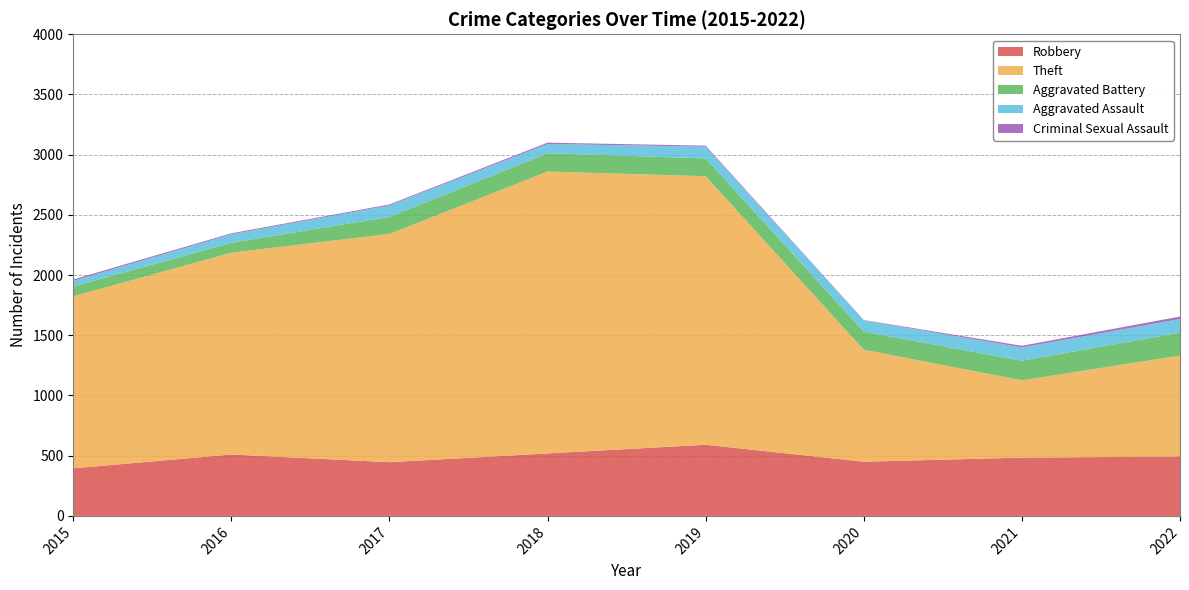

Reading left to right, extract all data points from this chart.

Robbery: 395	510	446	519	591	450	484	493
Theft: 1429	1676	1896	2341	2230	930	642	838
Aggravated Battery: 82	82	142	152	148	150	163	191
Aggravated Assault: 46	71	95	77	98	94	110	113
Criminal Sexual Assault: 12	8	8	11	8	3	14	21